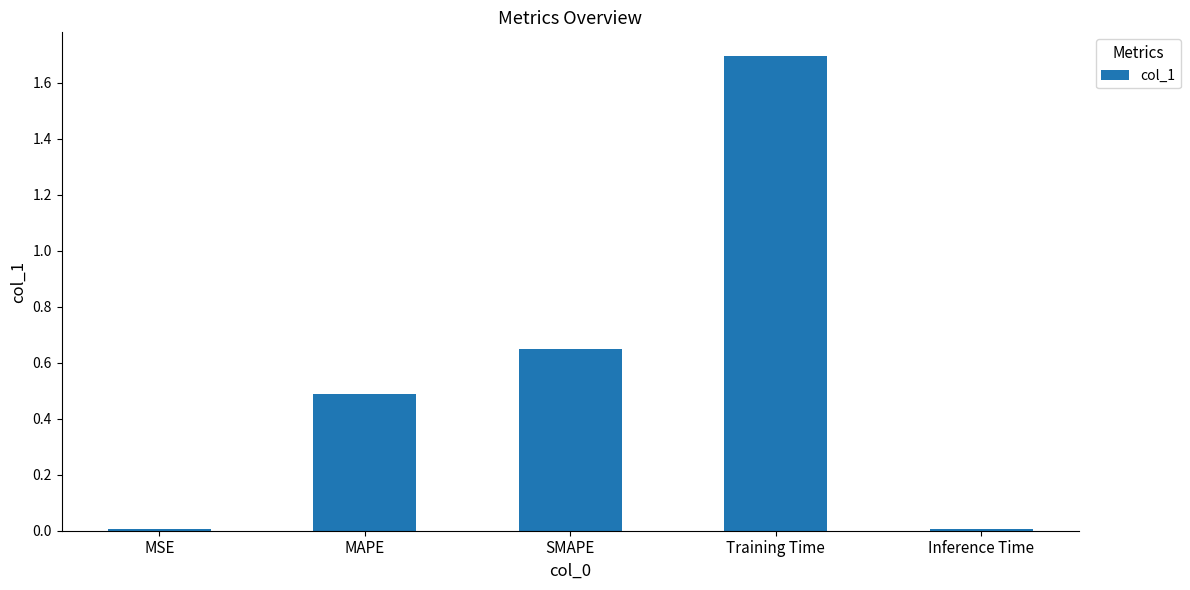

Which has a higher value, Training Time or MAPE?

Training Time